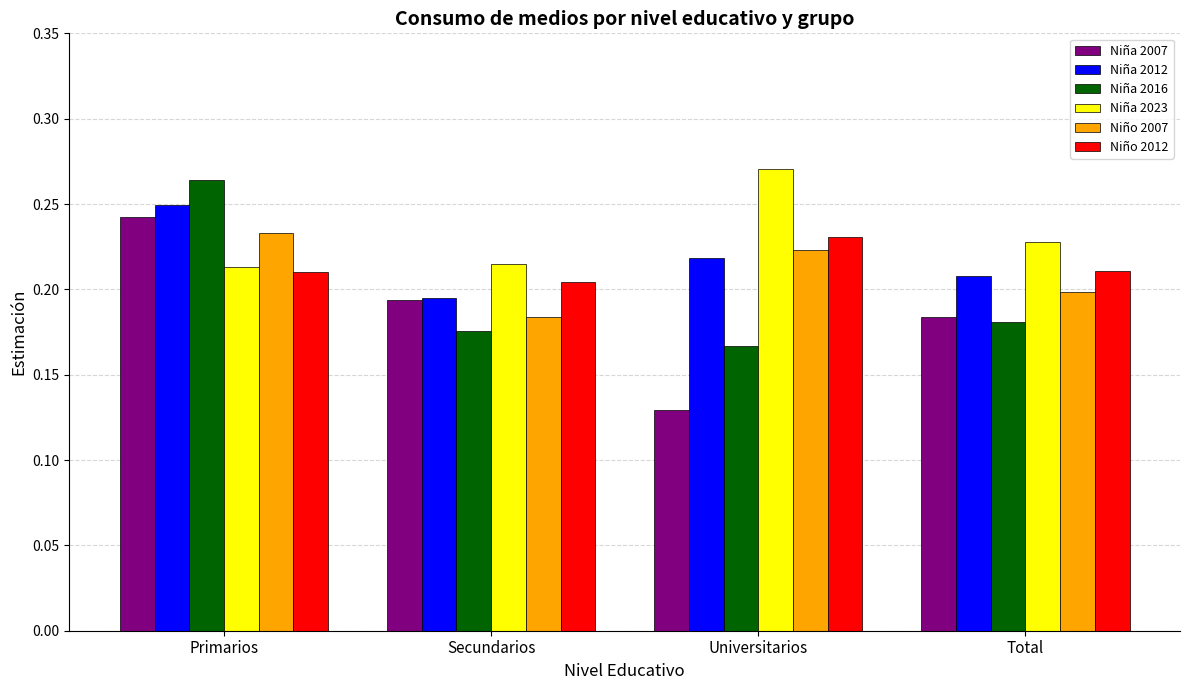

Between Primarios and Secundarios, which series saw the biggest shift?

Niña 2016